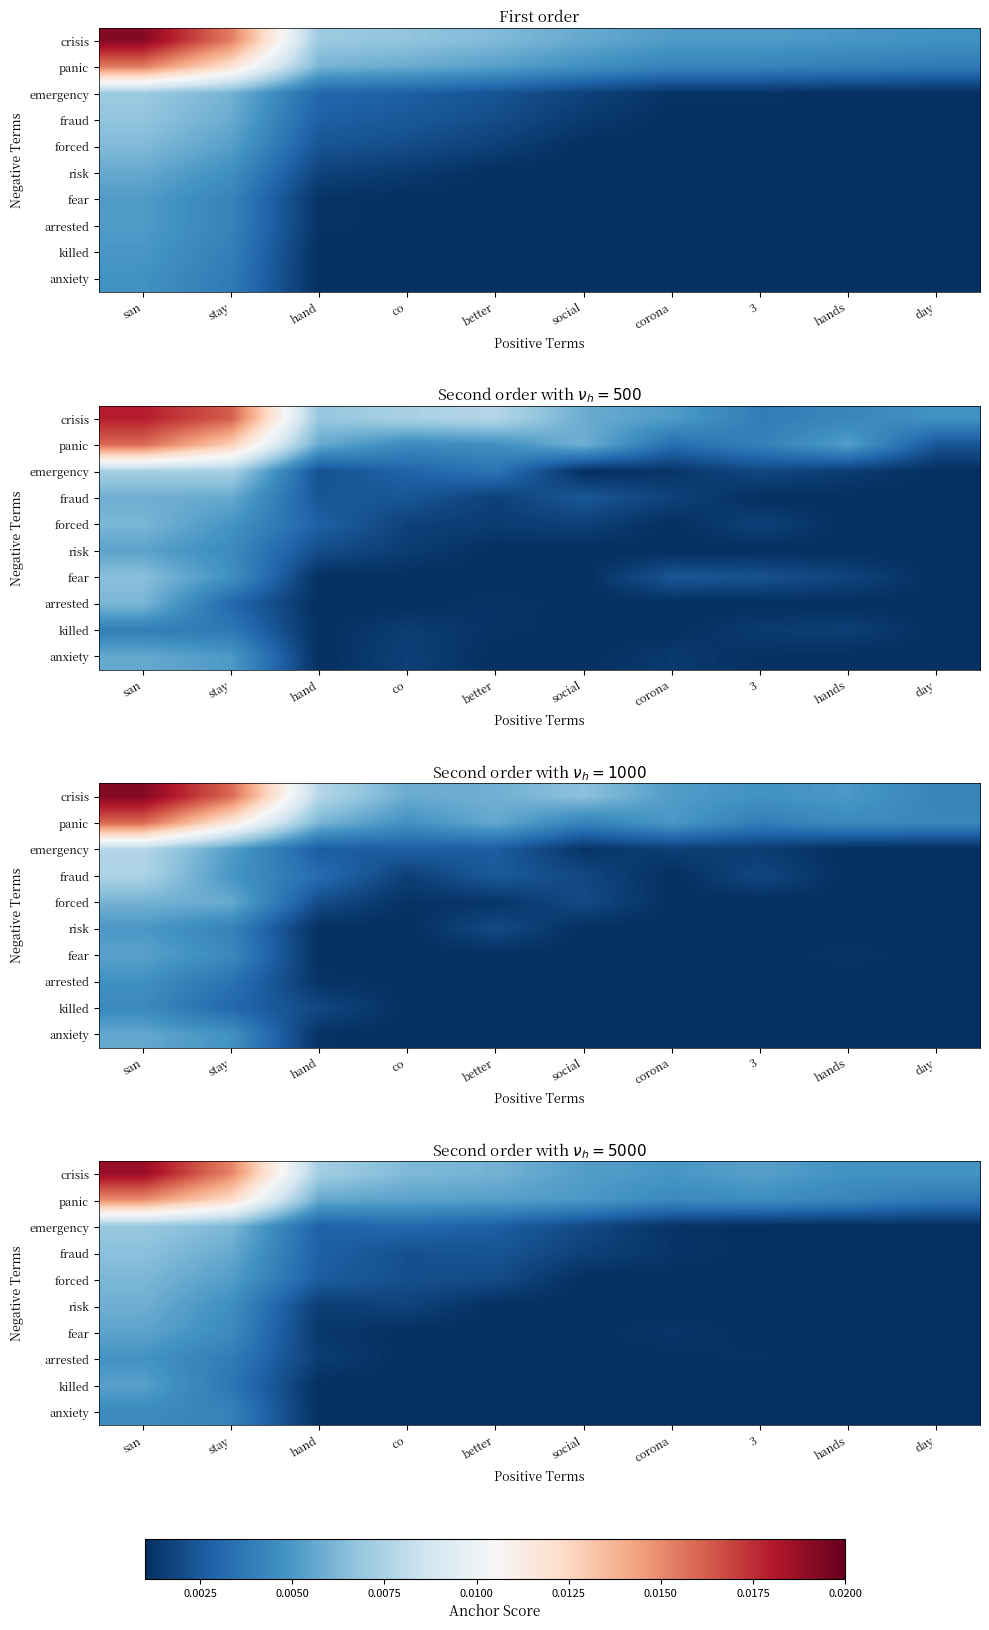

What is the total value across all series at san?

0.1